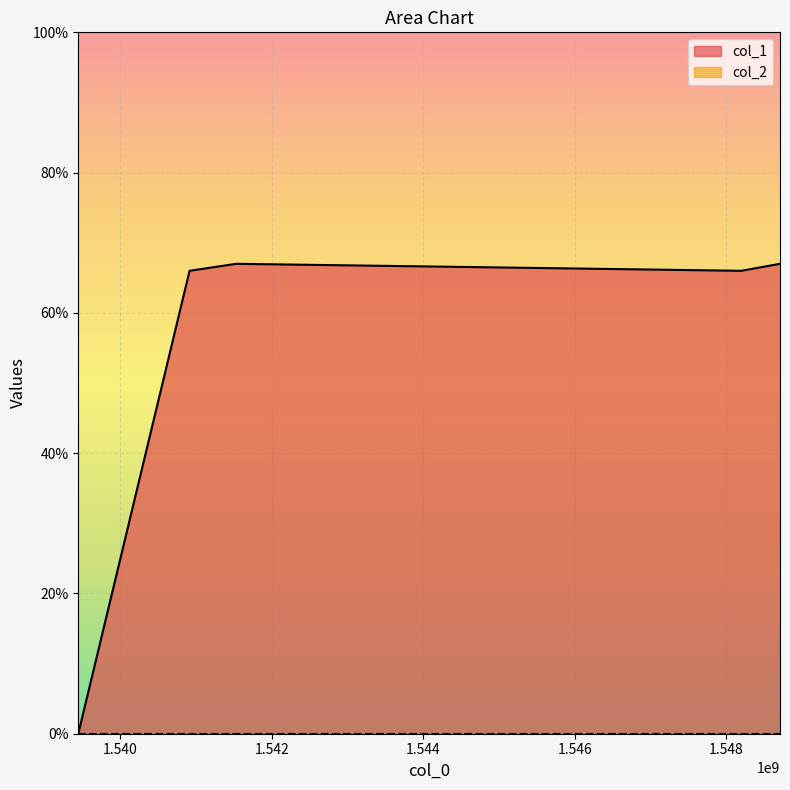

What is the greatest value displayed?

67